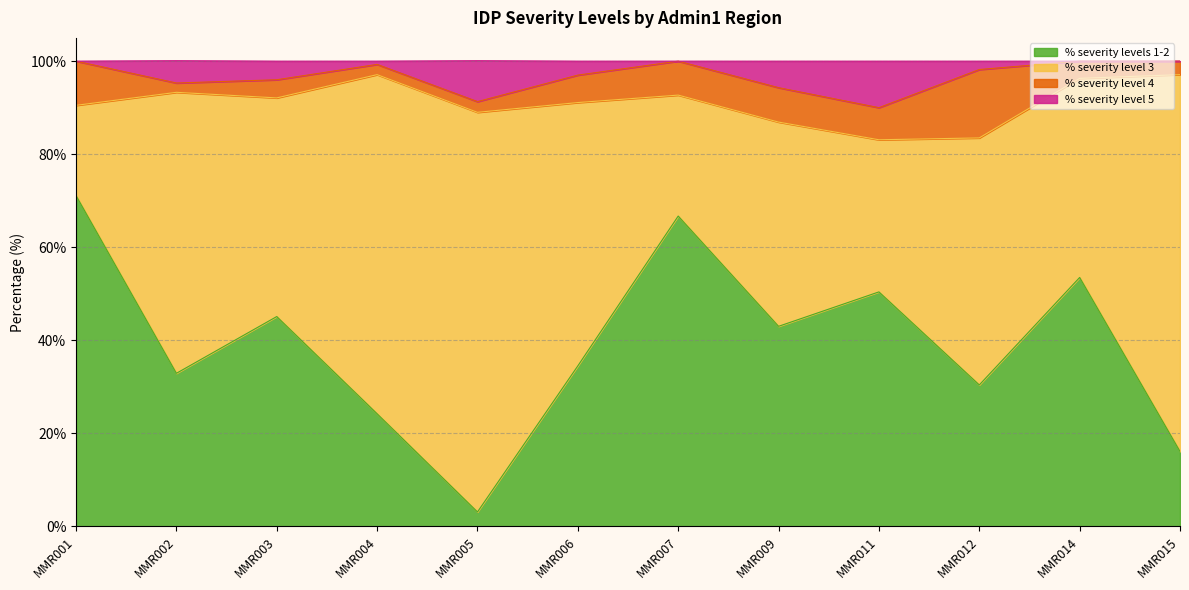

At how many categories does at least one series exceed 27?

12